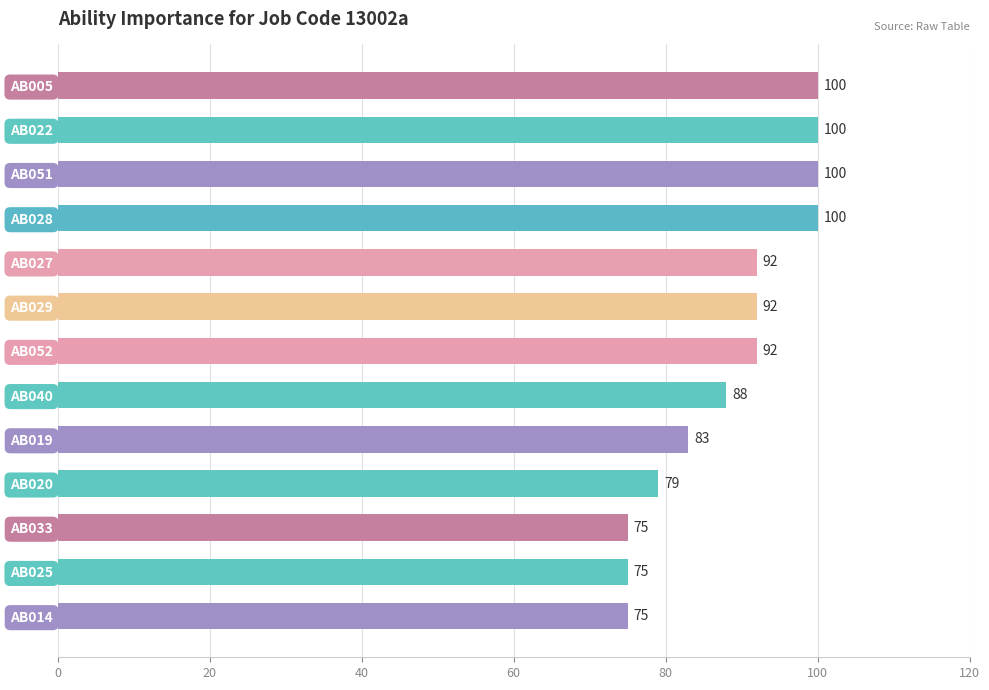

What is the difference between the second highest and minimum values?

25